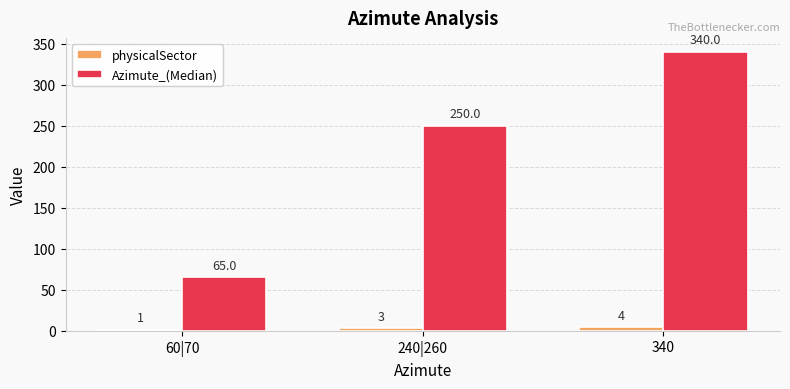

At which category does the chart reach its peak across all series?

340